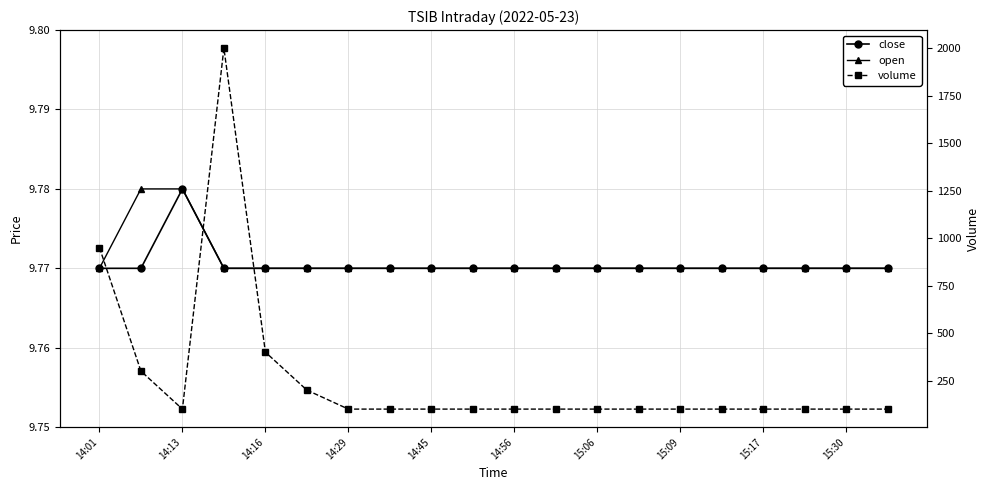

What is the average value of the close series?

9.8